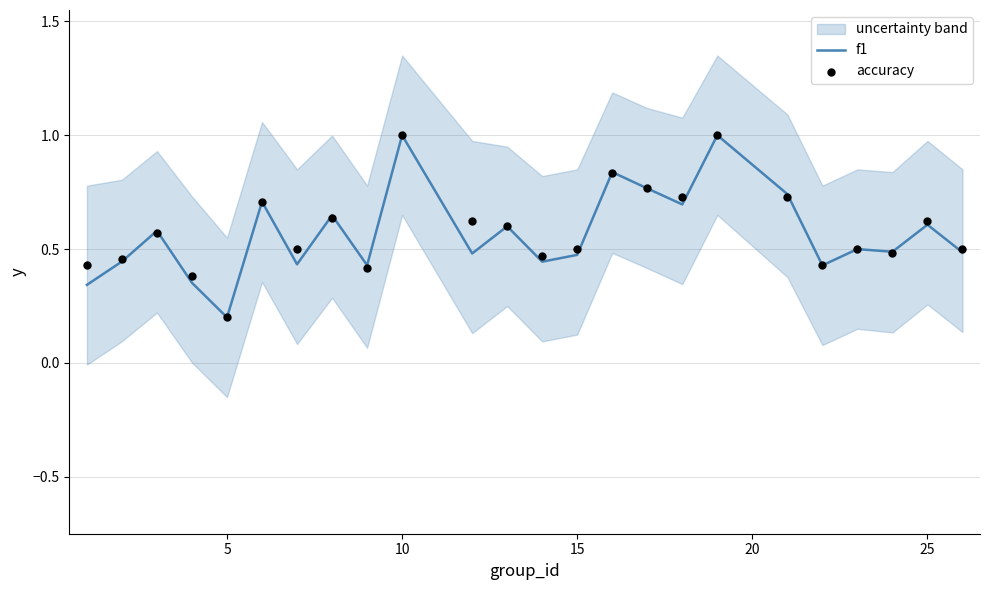

What is the maximum value for f1?

1.0